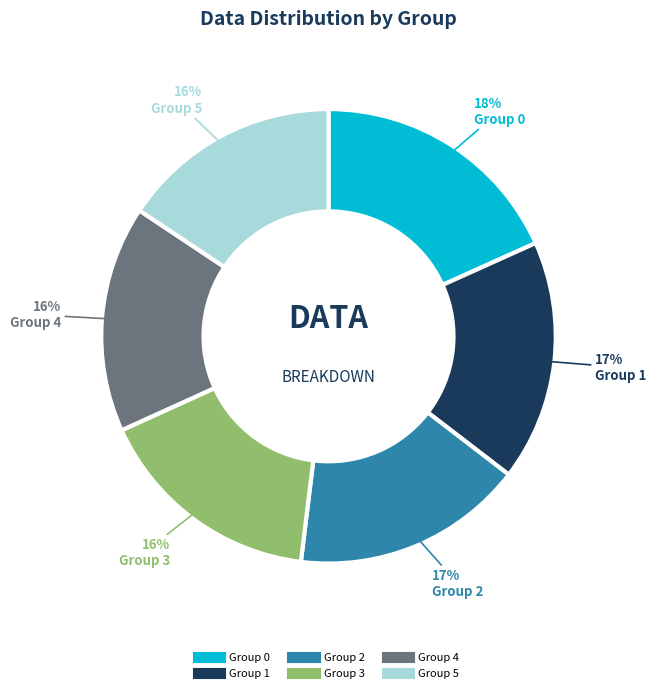

To the nearest percent, what is the average slice percentage?

17%